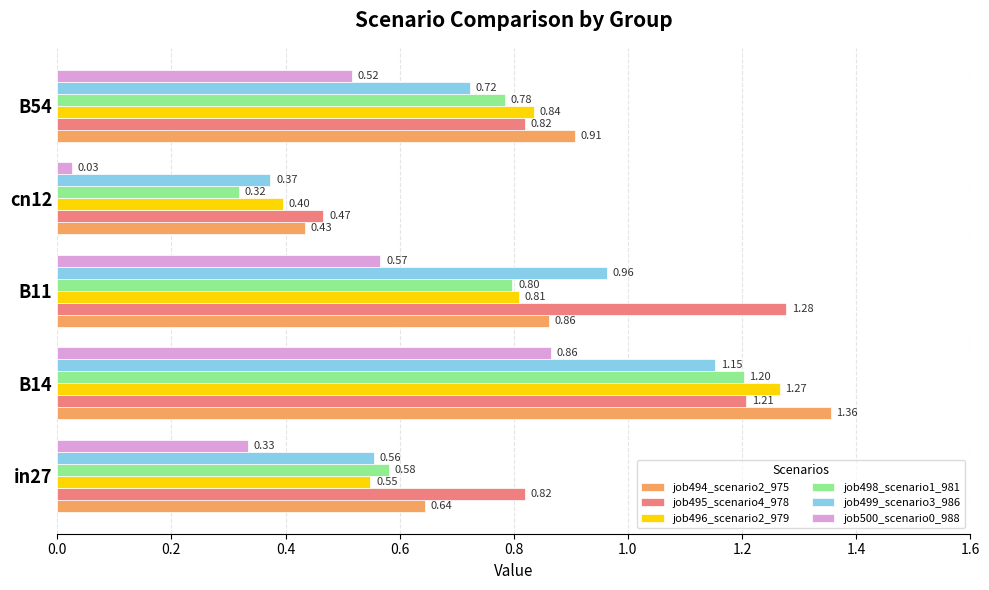

Which series changed the most between in27 and B54?

job496_scenario2_979